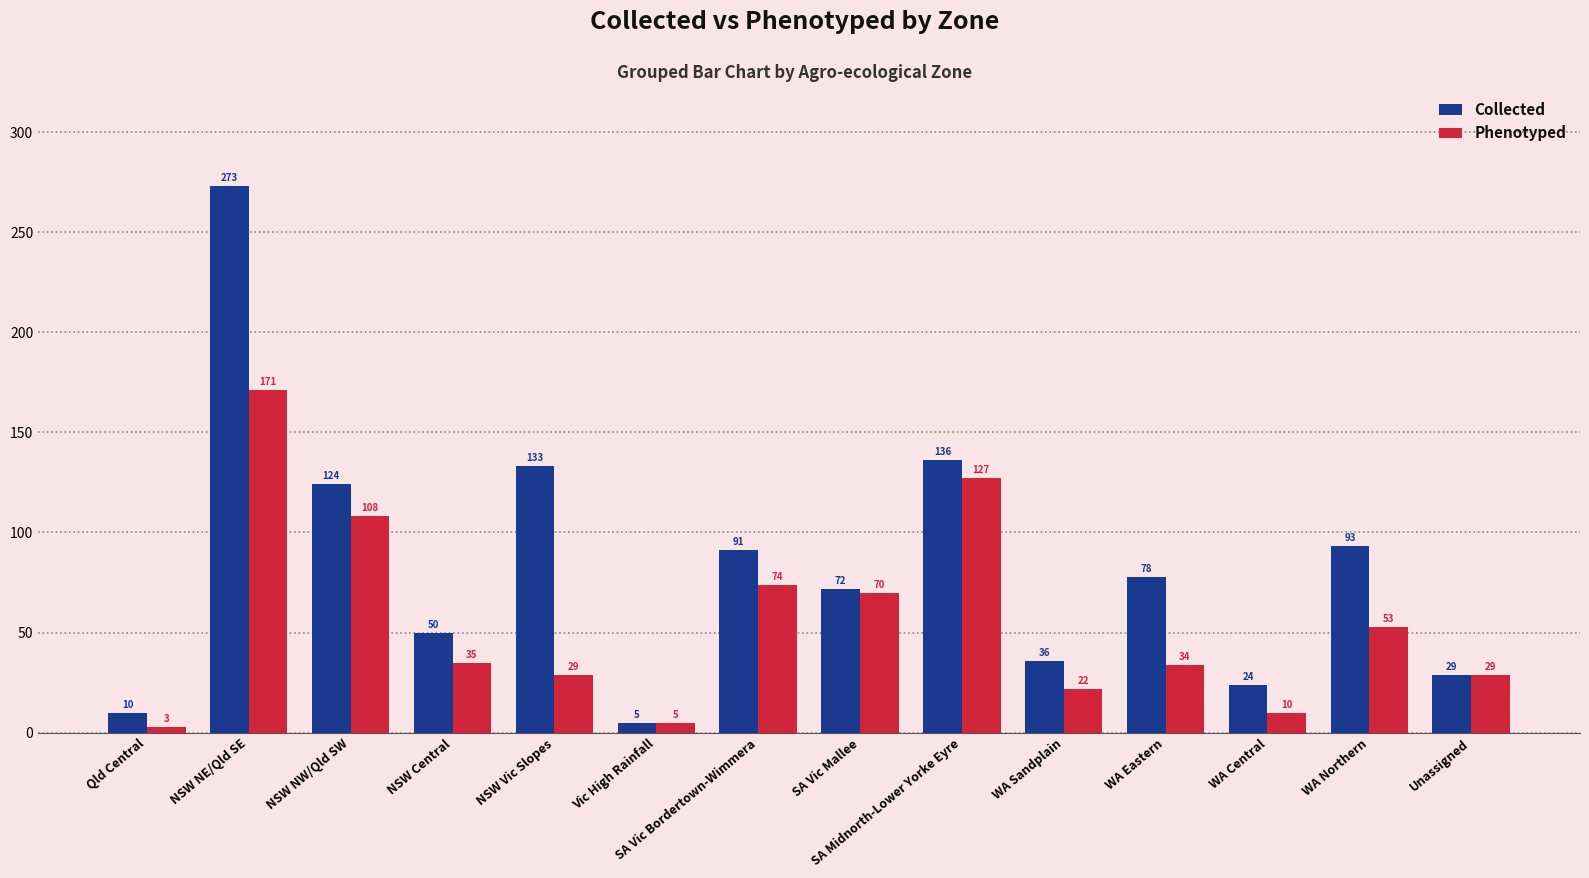

The value of Phenotyped at NSW NE/Qld SE is 41. True or false?

False